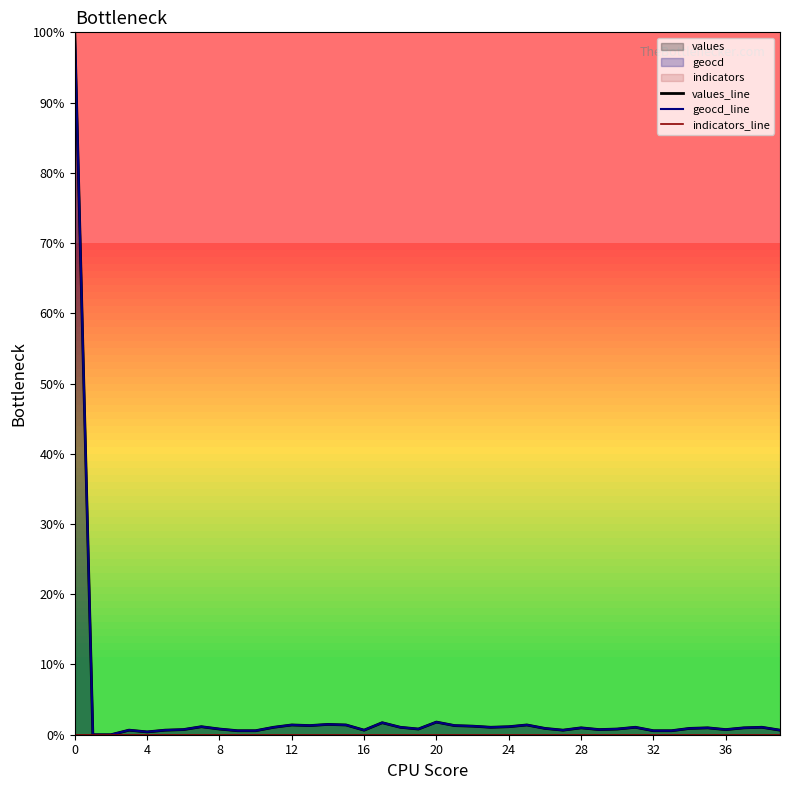

True or false: indicators_line has more than 0 interior local peaks.

False